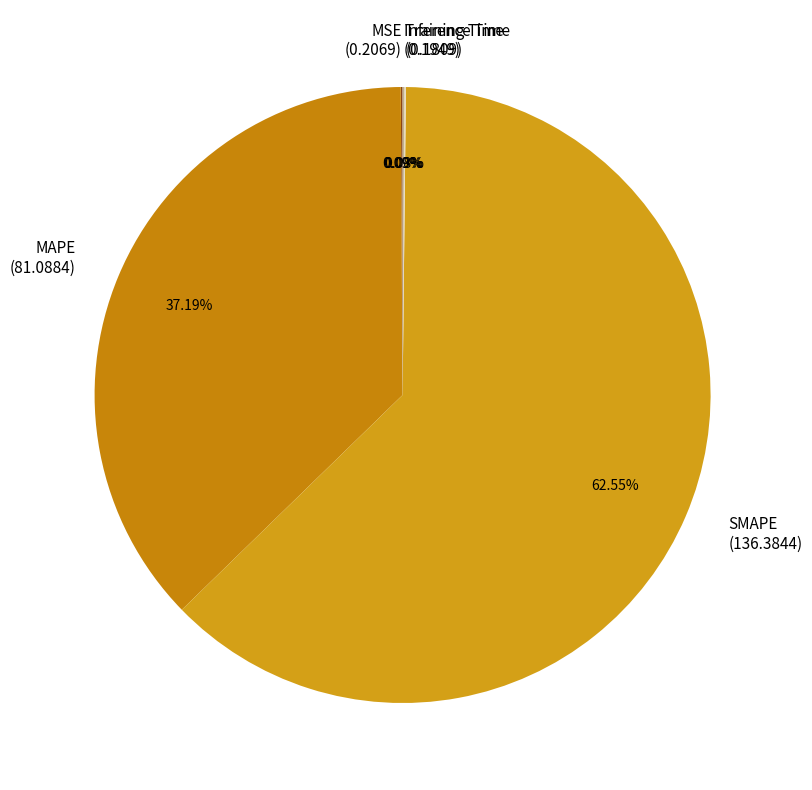

Is there a majority slice in this chart?

Yes